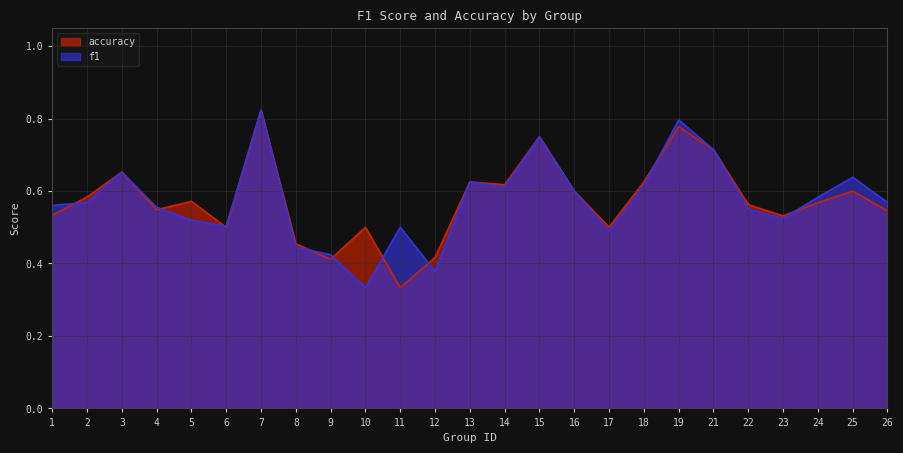

Which has a higher value, 12 or 1?

1